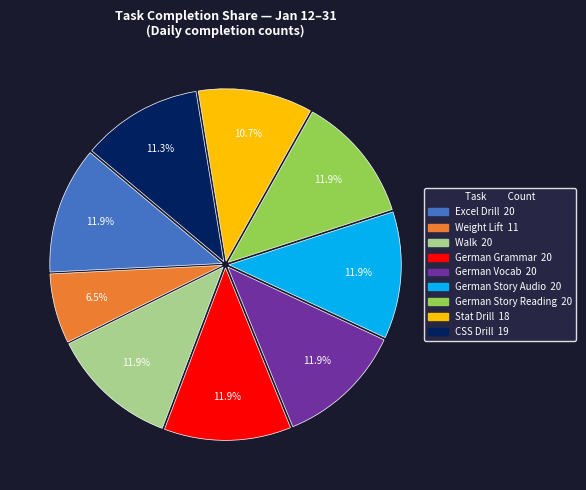

Does any single category account for the majority?

No